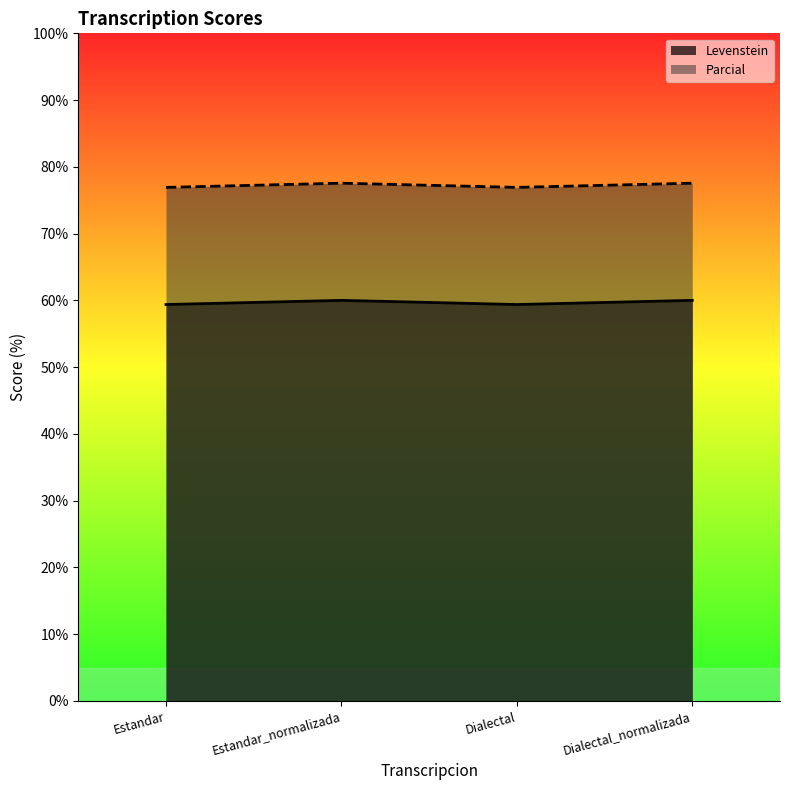

List the series in order of their overall mean, highest first.

Parcial, Levenstein